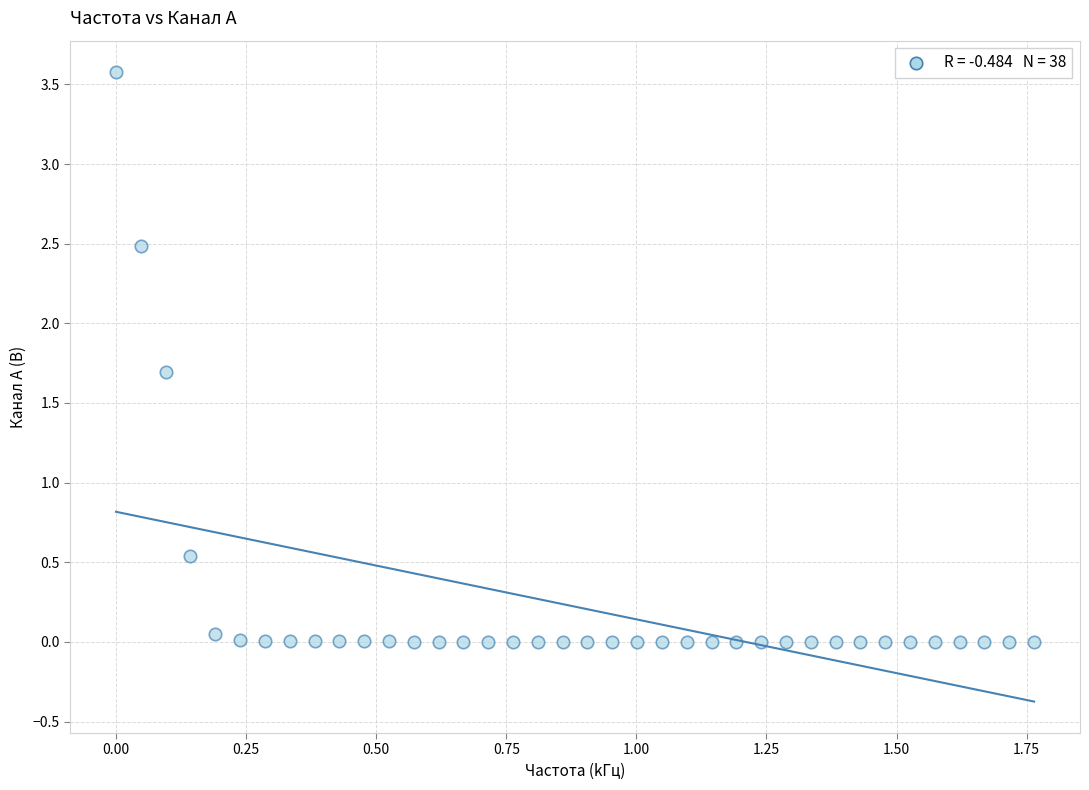

What is the range of X values (max minus min)?

1.8